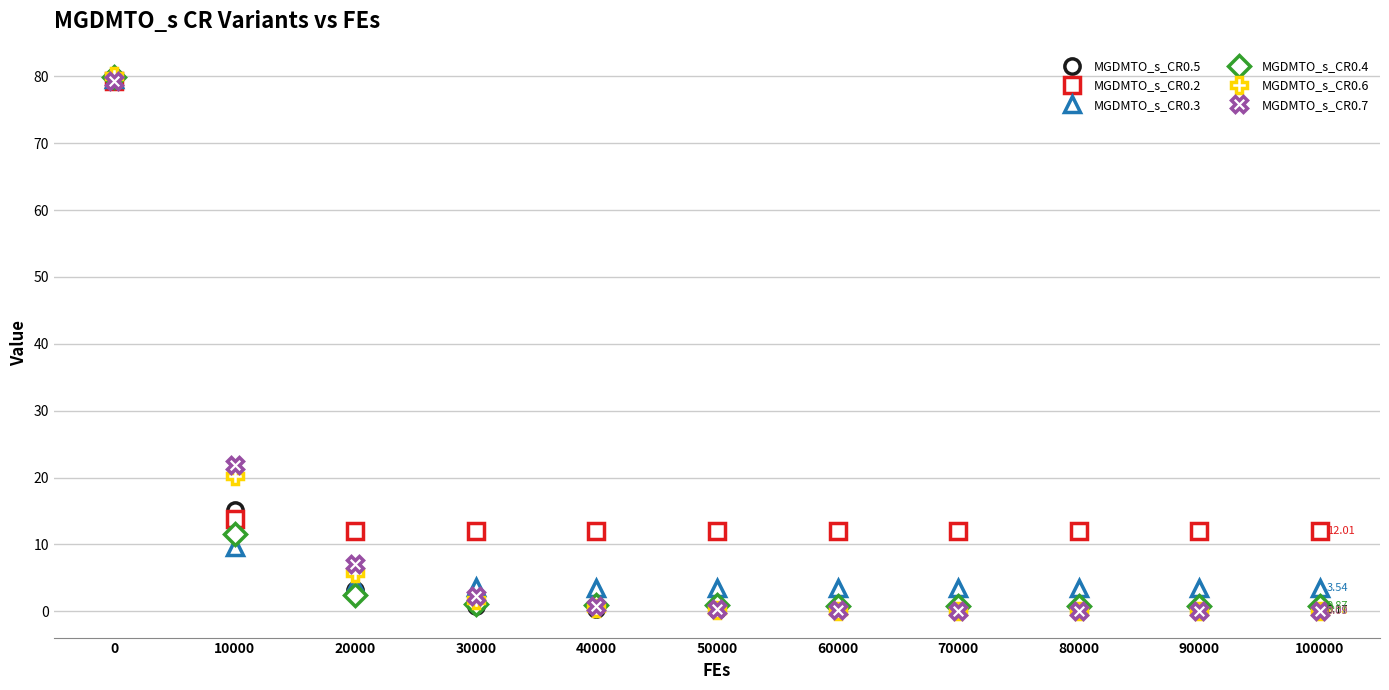

Is the value of MGDMTO_s_CR0.2 at 10000 greater than the value of MGDMTO_s_CR0.6 at 40000?

Yes